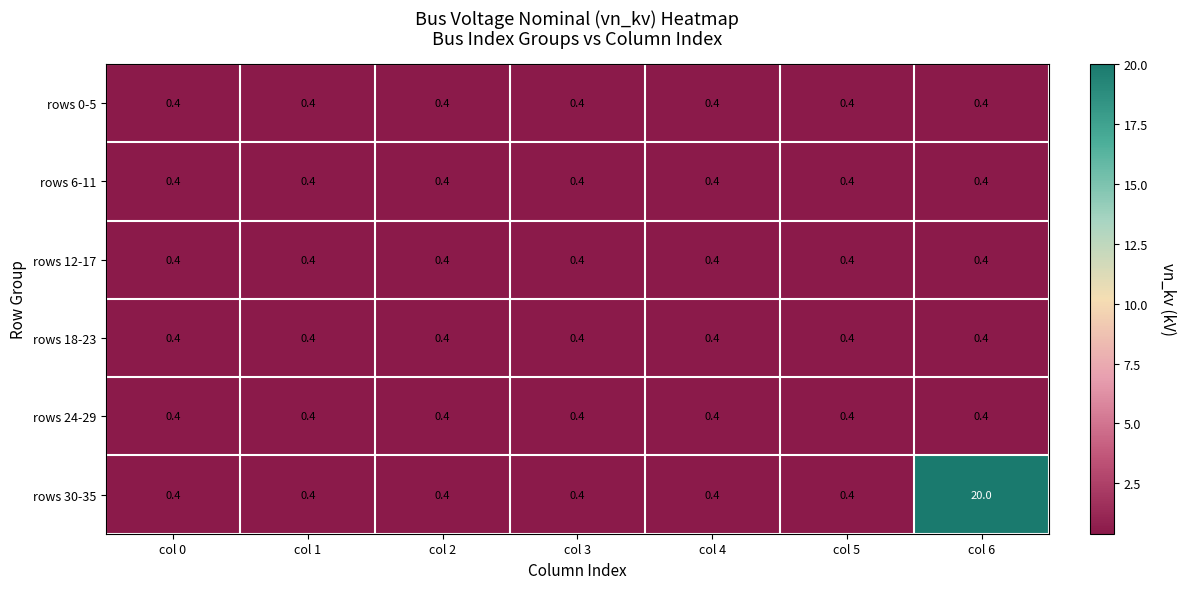

Which series has the largest total across all categories?

rows 30-35